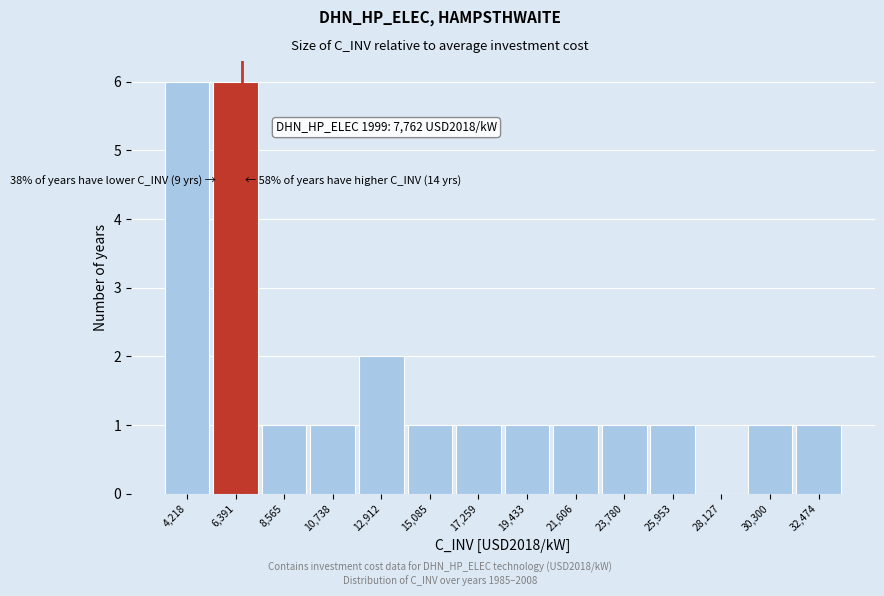

Reading left to right, what are all the values shown in this chart?

4,218=6	6,391=6	8,565=1	10,738=1	12,912=2	15,085=1	17,259=1	19,433=1	21,606=1	23,780=1	25,953=1	28,127=0	30,300=1	32,474=1